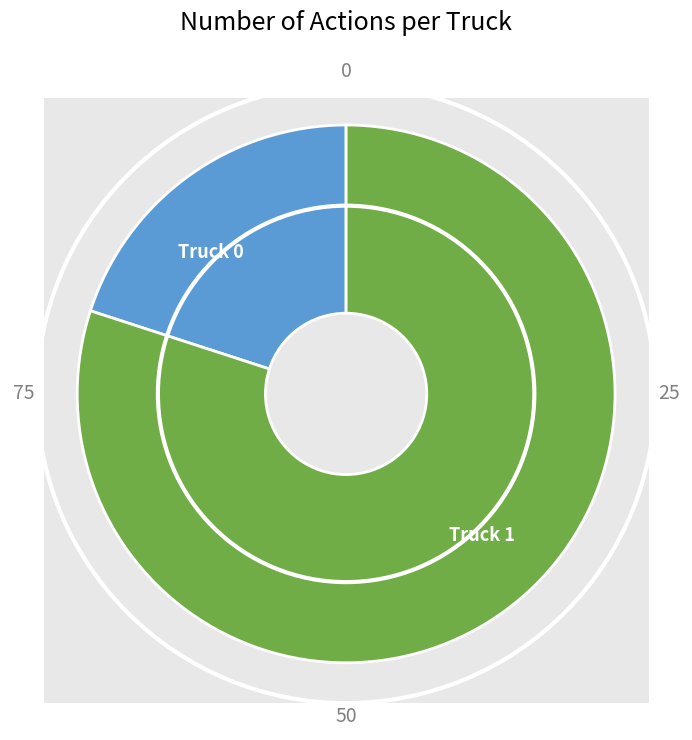

What percentage is the Truck 0 slice, to the nearest percent?

20%